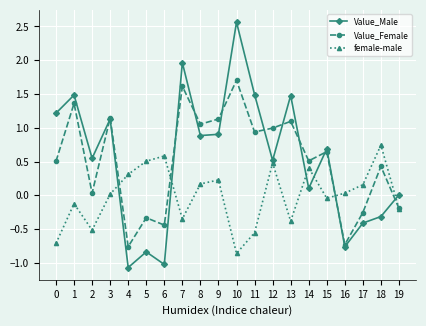

At 5, list the series in order from smallest to largest.

Value_Male, Value_Female, female-male